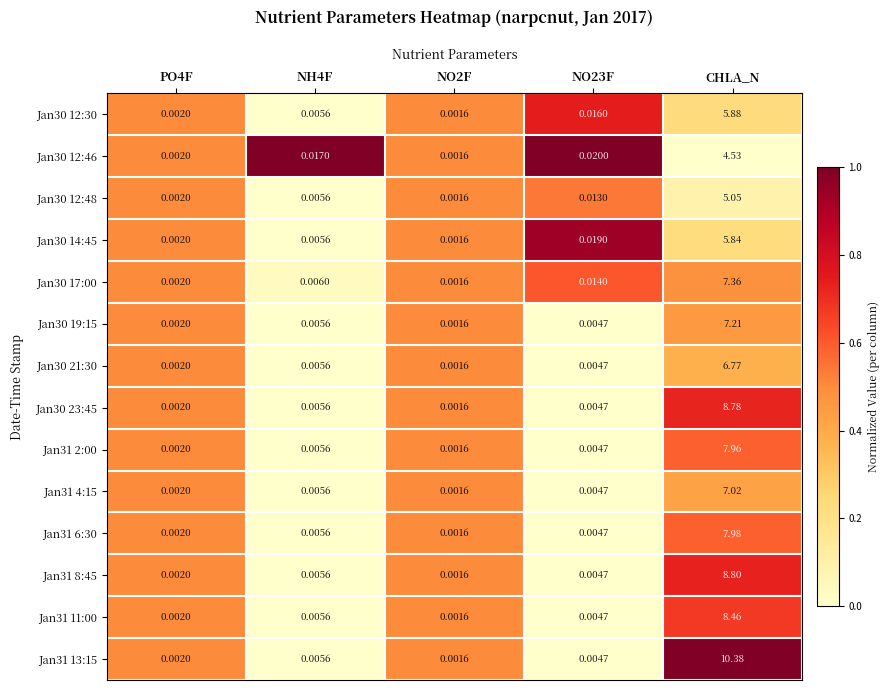

How many series are shown in this chart?

14